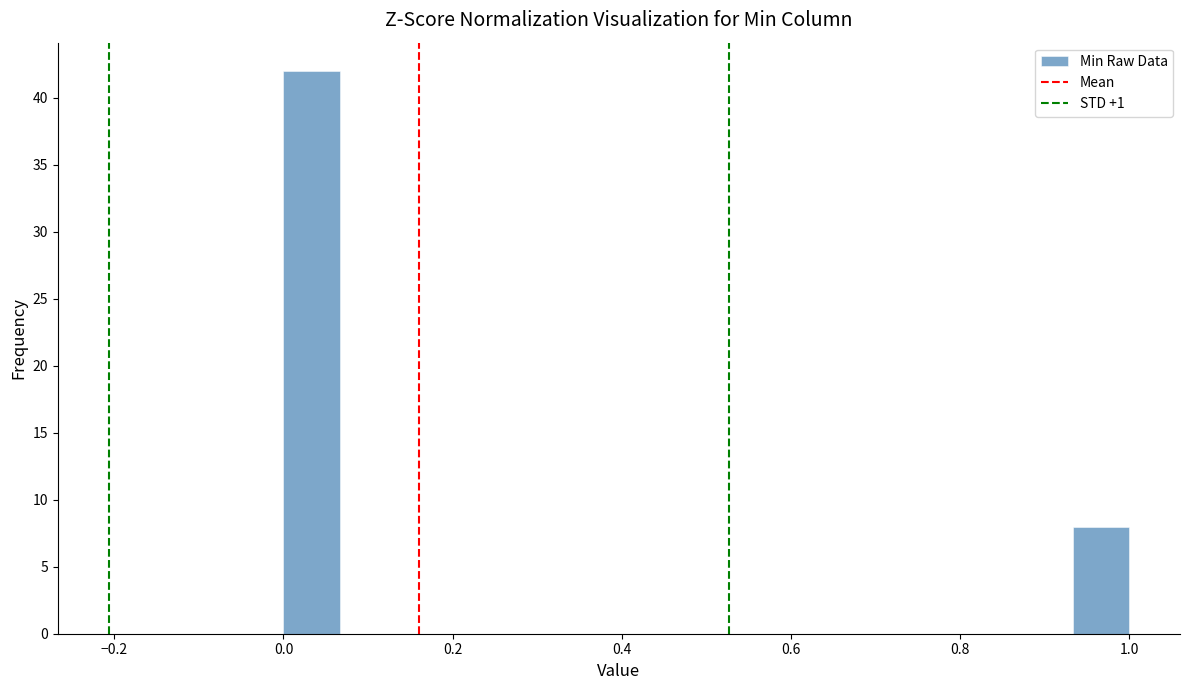

Read against the x-axis, roughly where is the centre of the tallest bar?

0.04